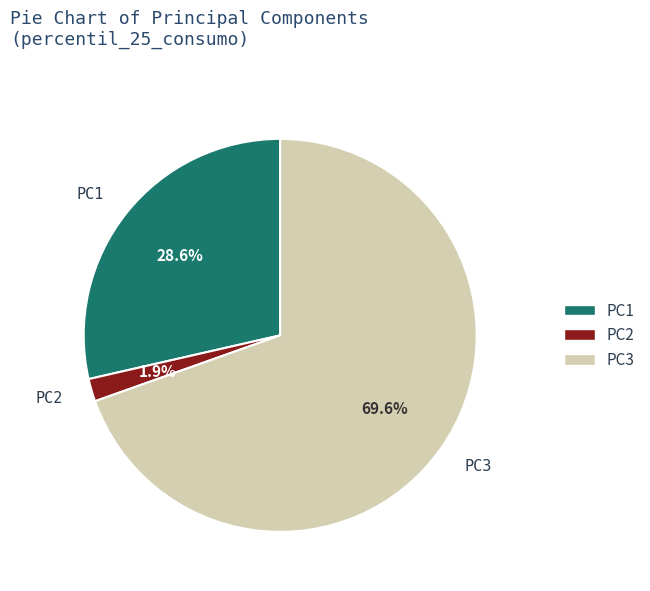

How many slices are in this pie chart?

3